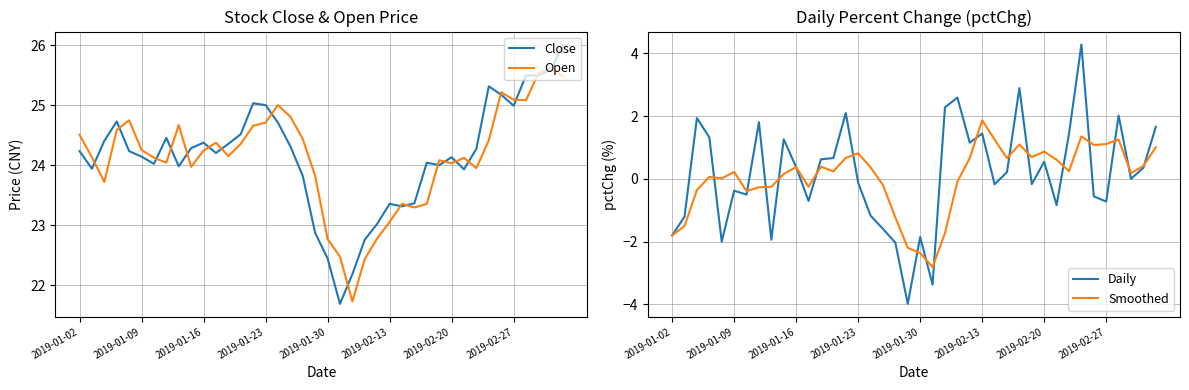

Which category has the highest value in the Smoothed series?

2019-02-13